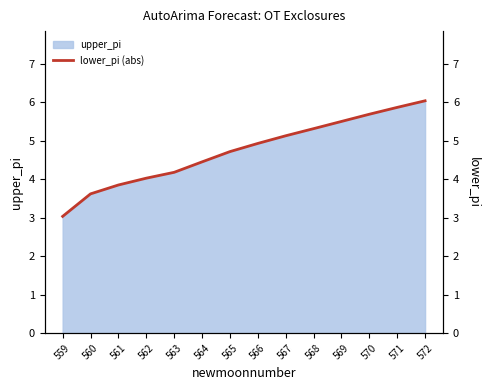

Which label corresponds to the largest value in the chart?

572